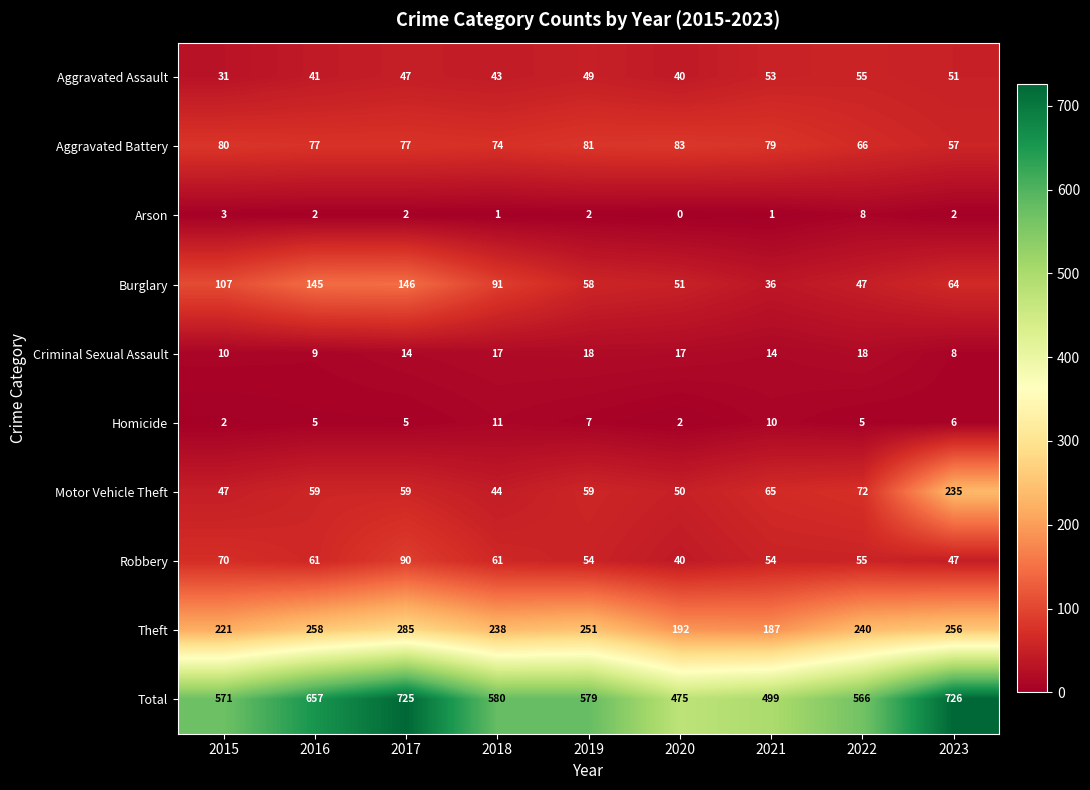

The value of Arson at 2022 is 14. True or false?

False